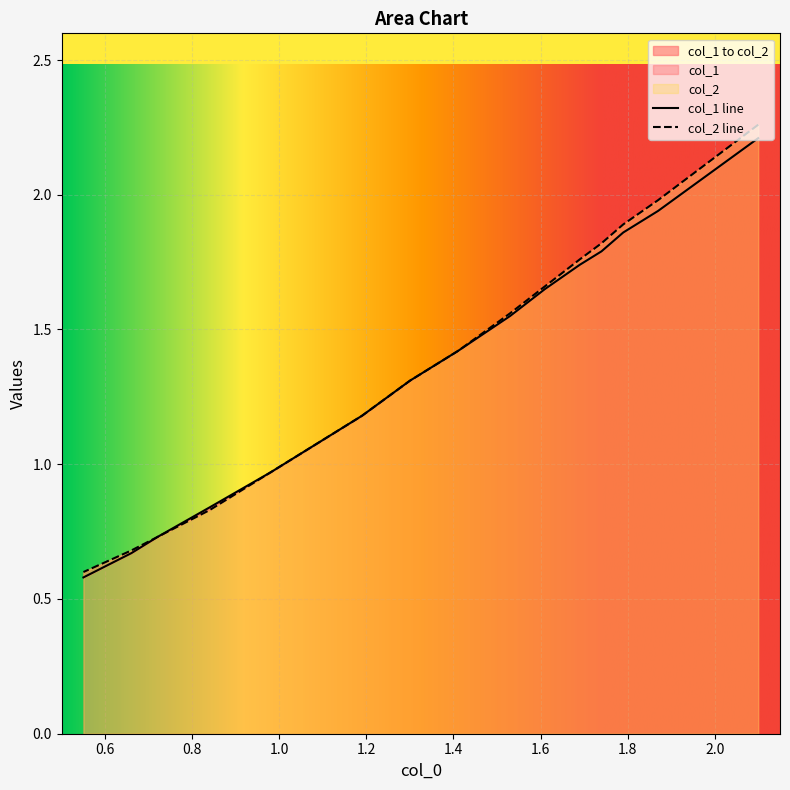

What is the difference between the maximum and minimum values in the col_1 series?

1.6